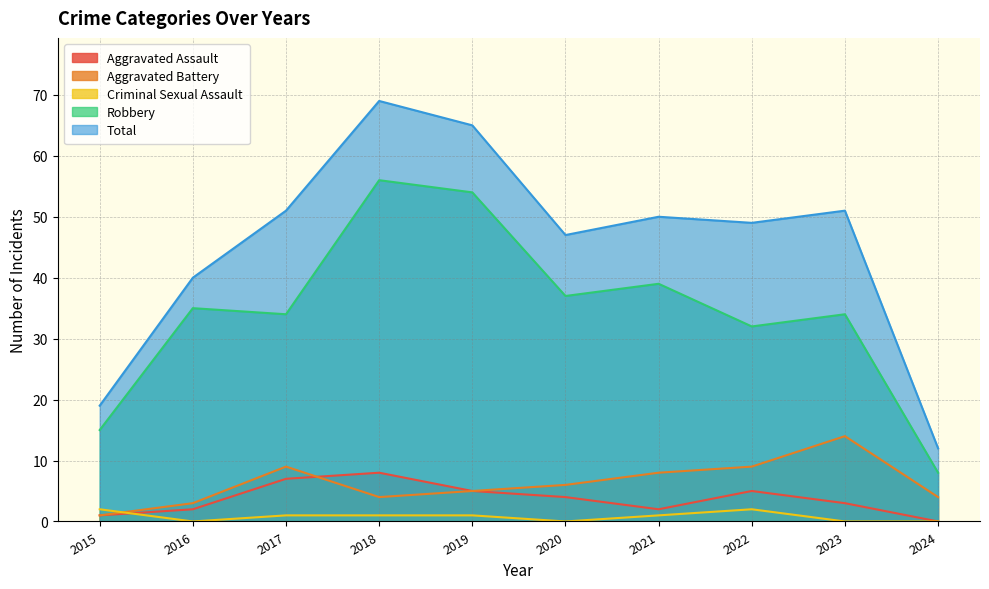

True or false: Total and Criminal Sexual Assault intersect in this chart.

False